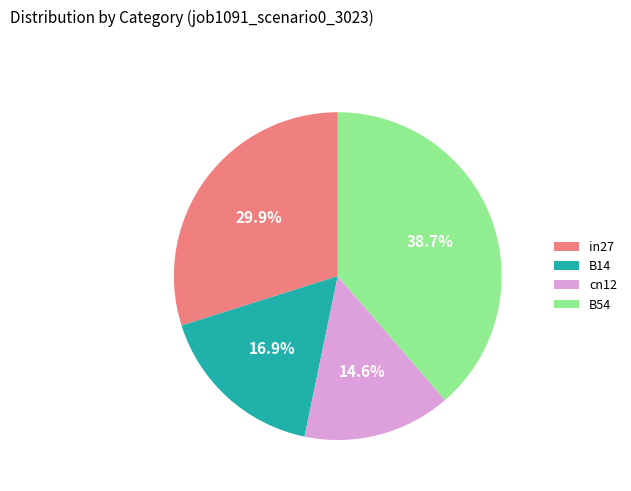

True or false: in27 accounts for 30% of the total.

True